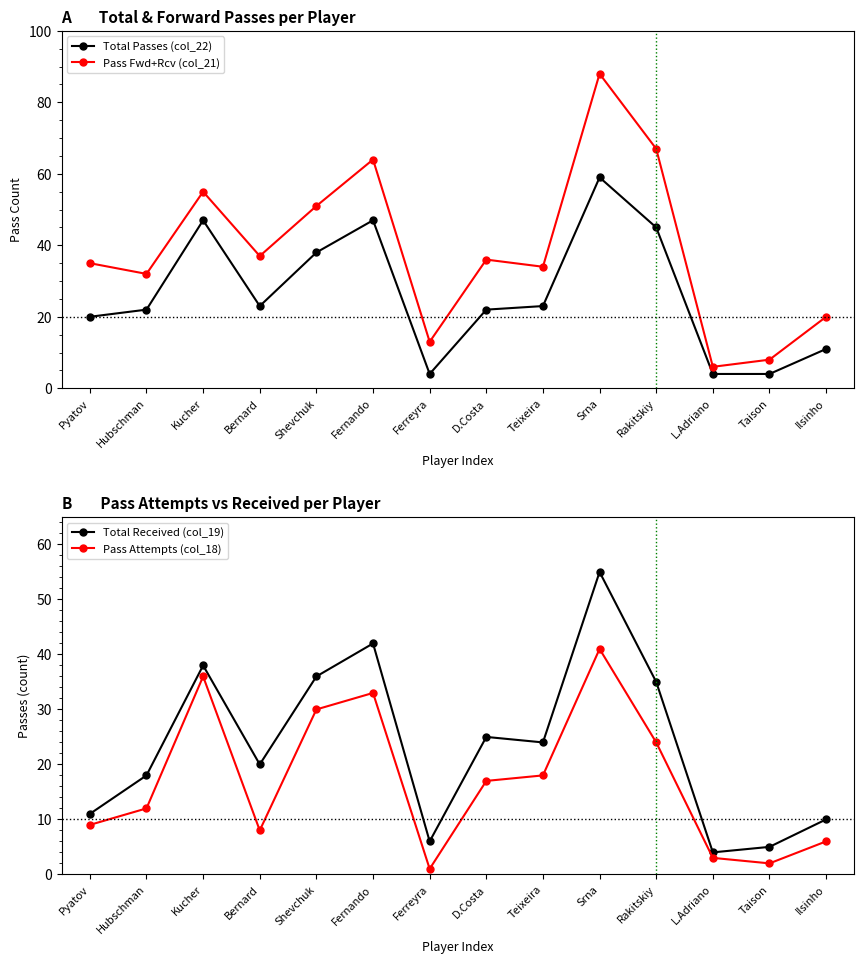

At D.Costa, list the series in order from smallest to largest.

Pass Attempts (col_18), Total Passes (col_22), Total Received (col_19), Pass Fwd+Rcv (col_21)